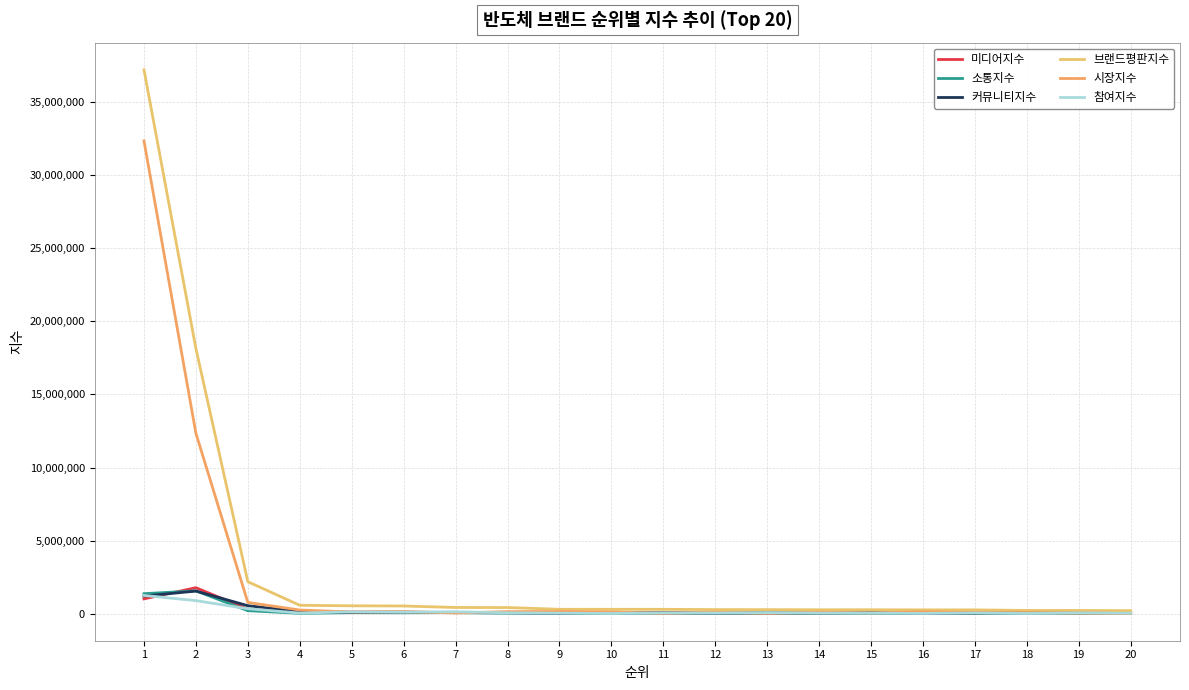

True or false: 시장지수 and 커뮤니티지수 intersect in this chart.

True